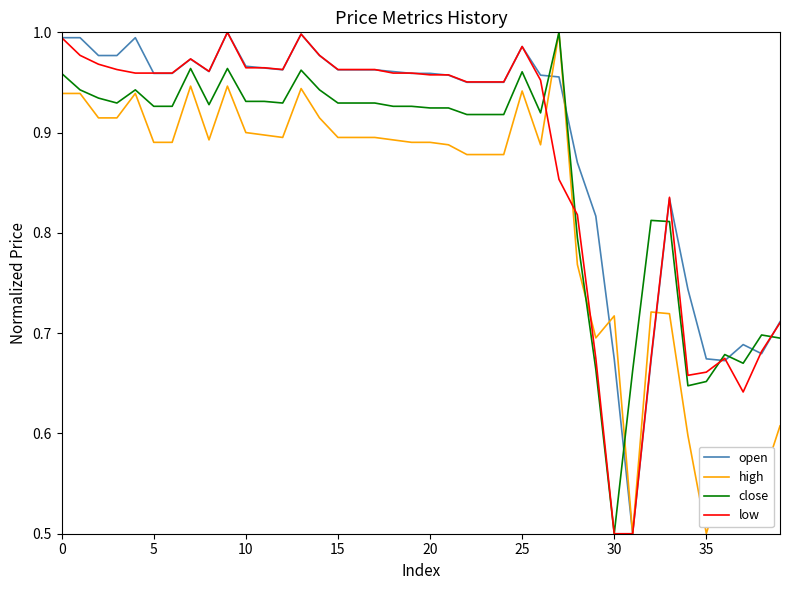

Rank the series by their average value, from highest to lowest.

open, low, close, high